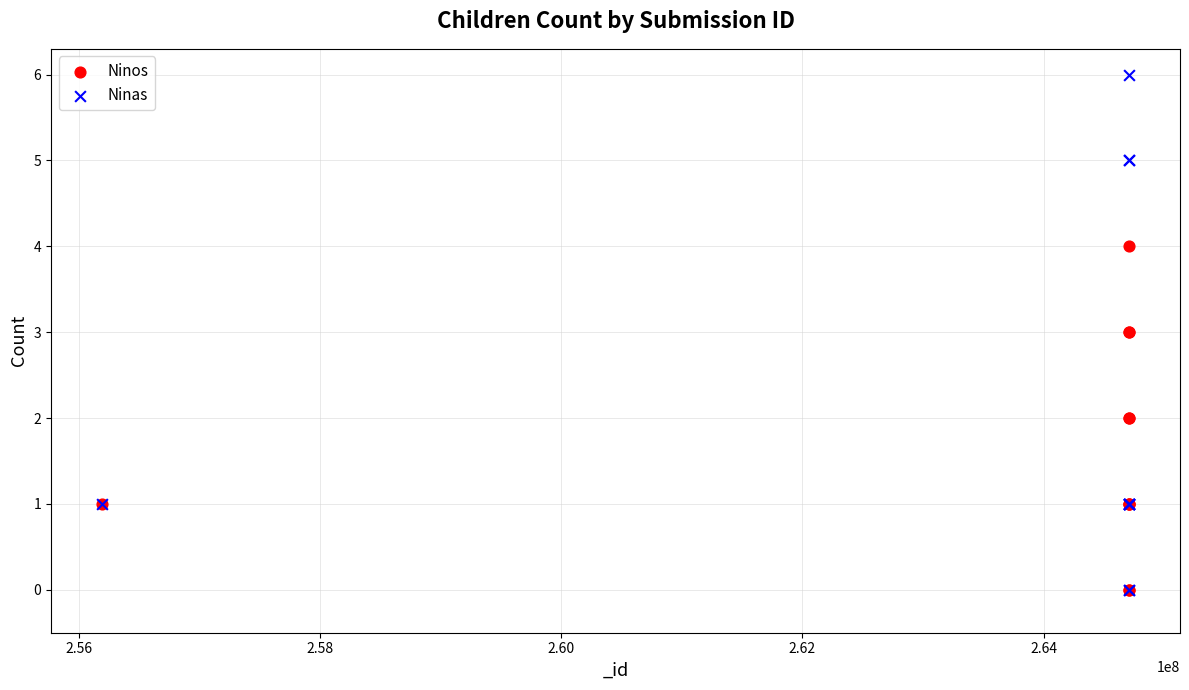

What are all the series names shown in the legend?

Ninos, Ninas